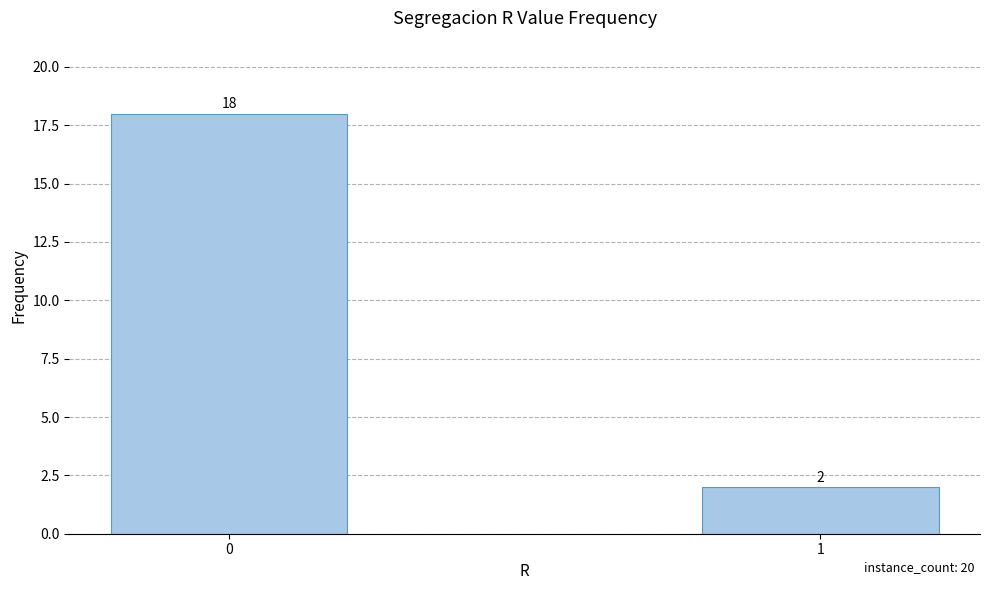

How many categories are shown in the chart?

2